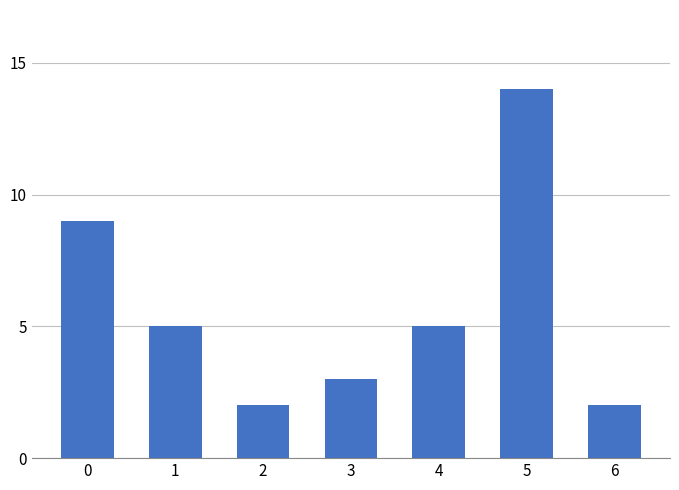

Reading right to left, what are all the values shown in this chart?

2	14	5	3	2	5	9